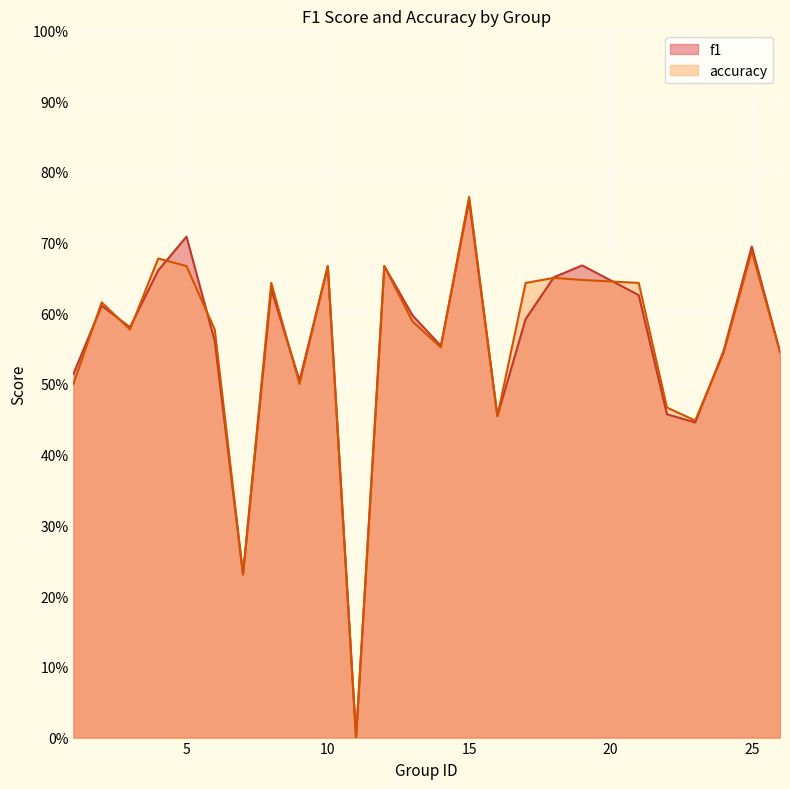

Where is the first local minimum for accuracy?

3